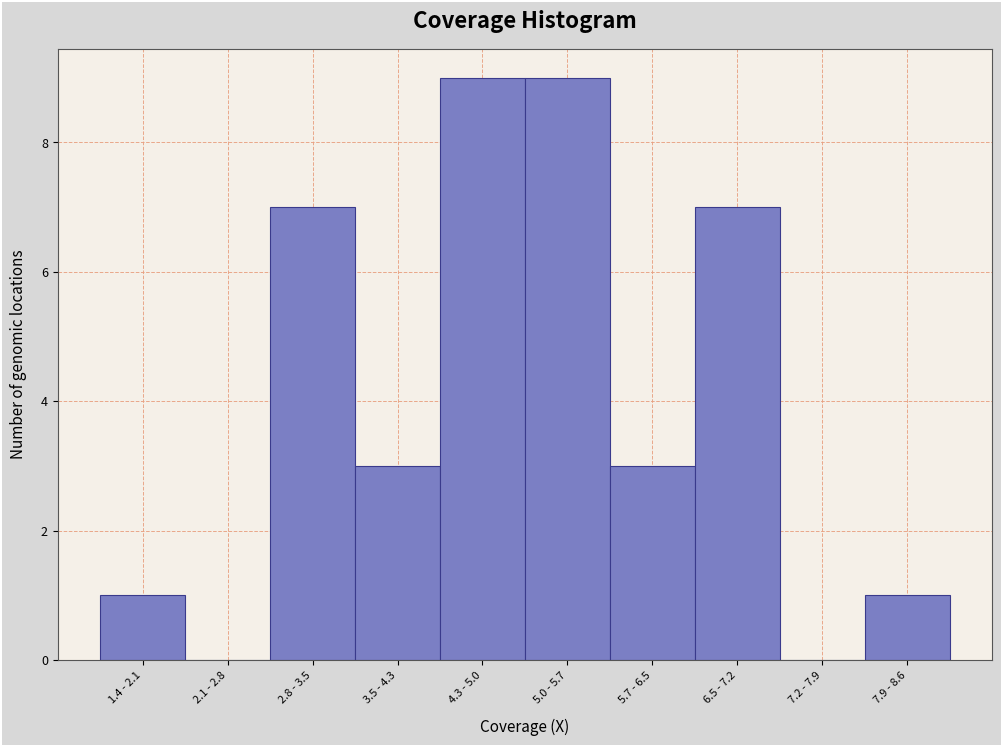

Reading left to right, extract all data points from this chart.

1.4 - 2.1=1	2.1 - 2.8=0	2.8 - 3.5=7	3.5 - 4.3=3	4.3 - 5.0=9	5.0 - 5.7=9	5.7 - 6.5=3	6.5 - 7.2=7	7.2 - 7.9=0	7.9 - 8.6=1